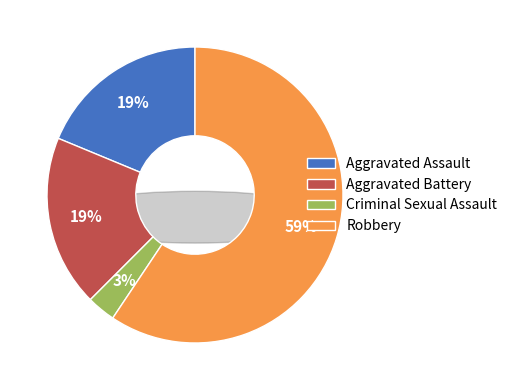

To the nearest percent, what portion does Robbery represent?

59%